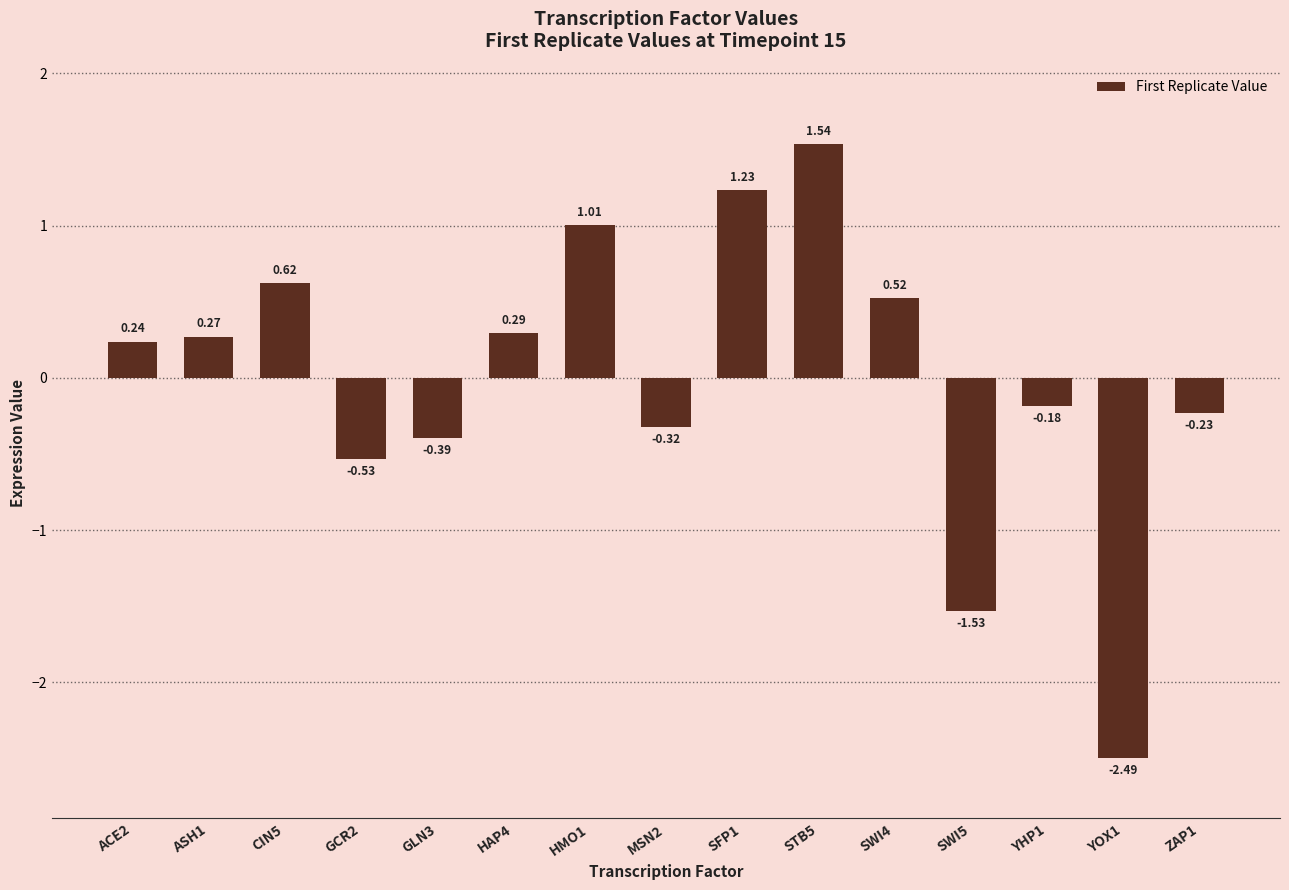

What is the difference between the second highest and minimum values?

3.7